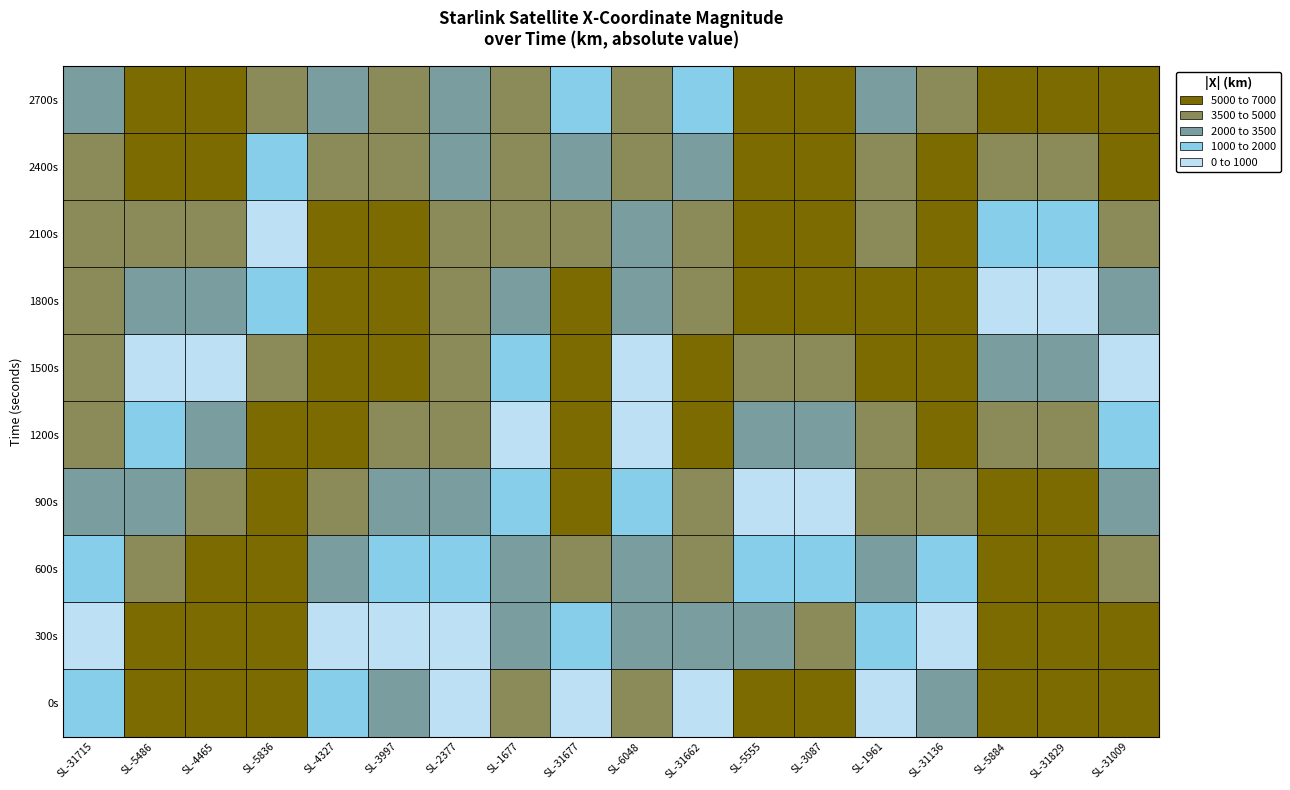

What is the total value across all series at STARLINK-4465?

5681.6